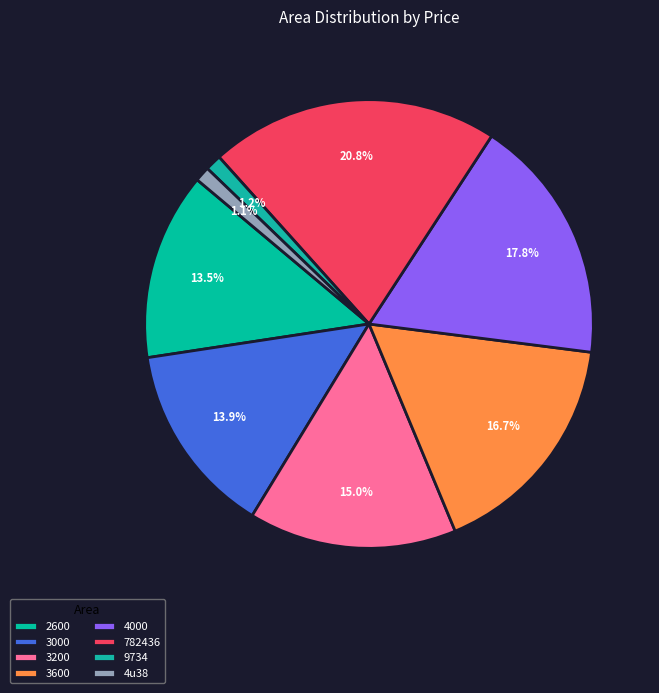

Which has a higher value, 3600 or 4000?

4000